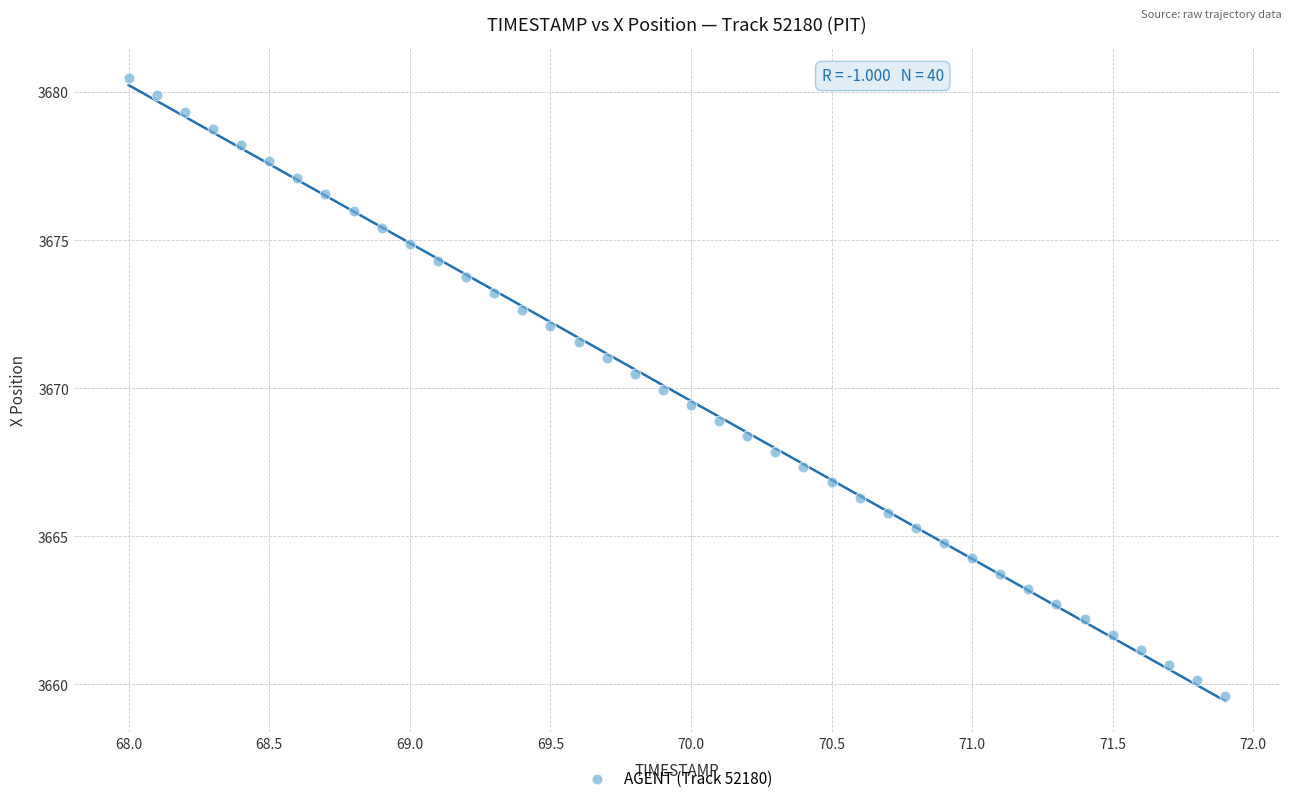

What is the range of Y values (max minus min)?

20.9